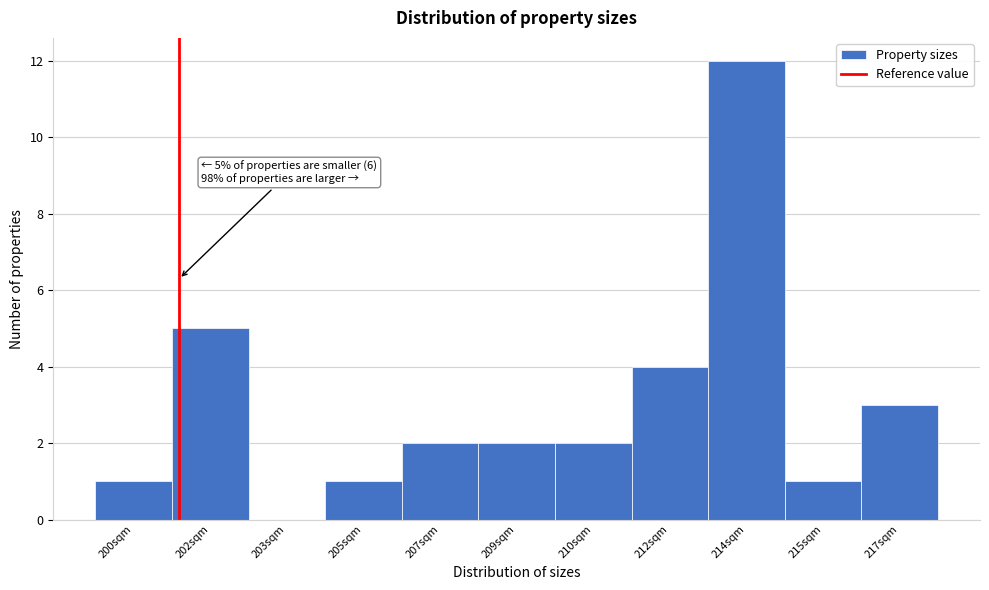

Reading right to left, extract all data points from this chart.

217sqm=3	215sqm=1	214sqm=12	212sqm=4	210sqm=2	209sqm=2	207sqm=2	205sqm=1	203sqm=0	202sqm=5	200sqm=1